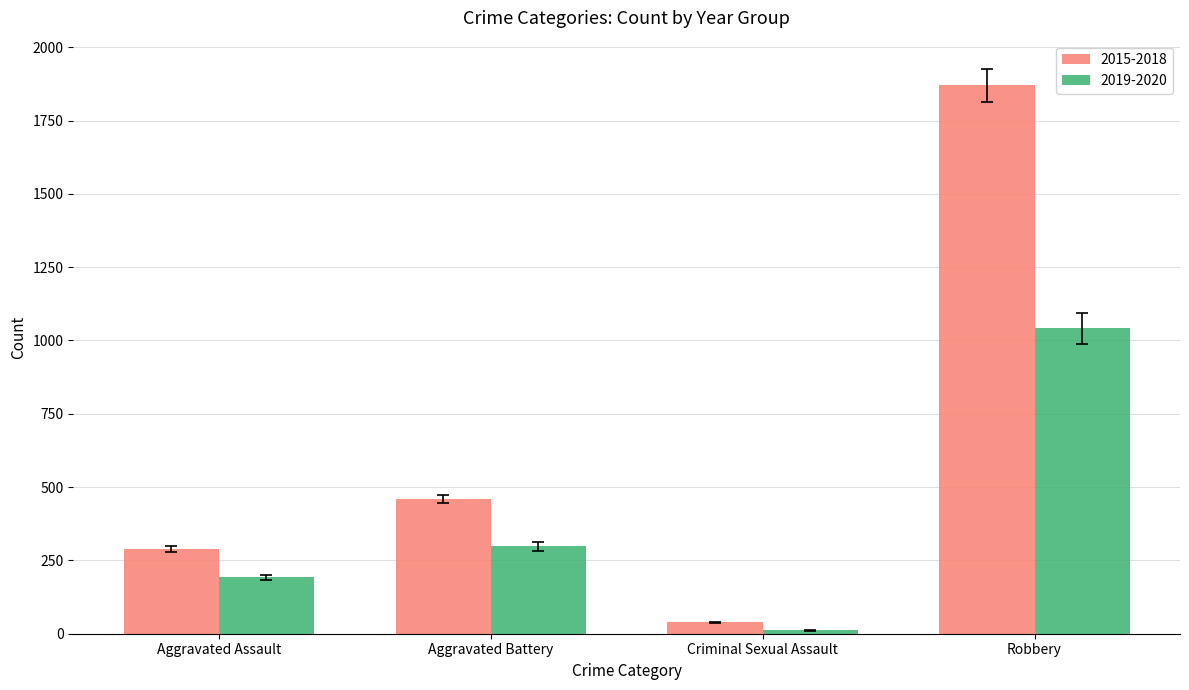

What is the spread (max minus min) of values at Criminal Sexual Assault?

28